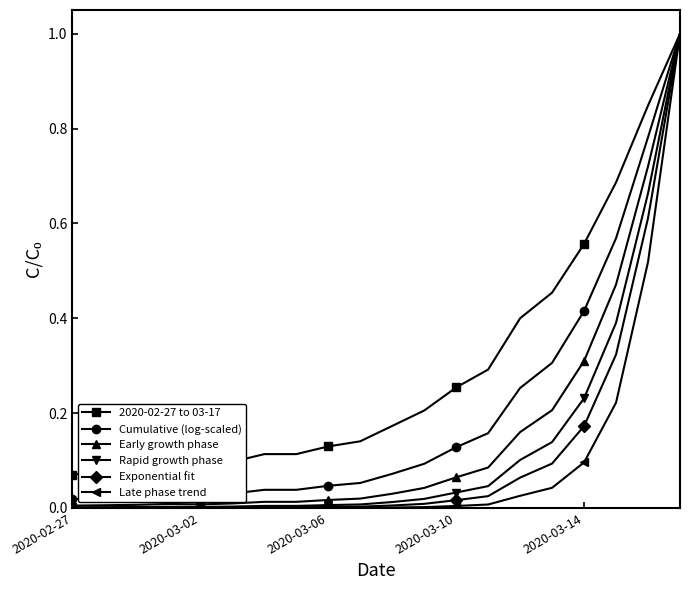

Which series has the largest total across all categories?

2020-02-27 to 03-17